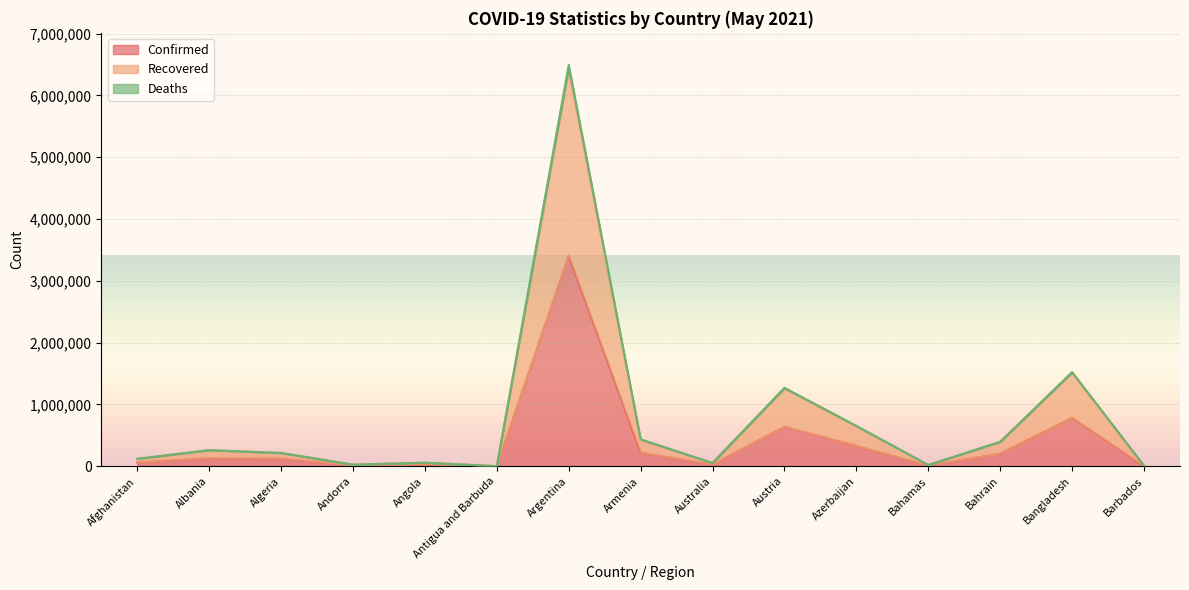

What is the difference between the second highest and minimum values in the Confirmed series?

783942